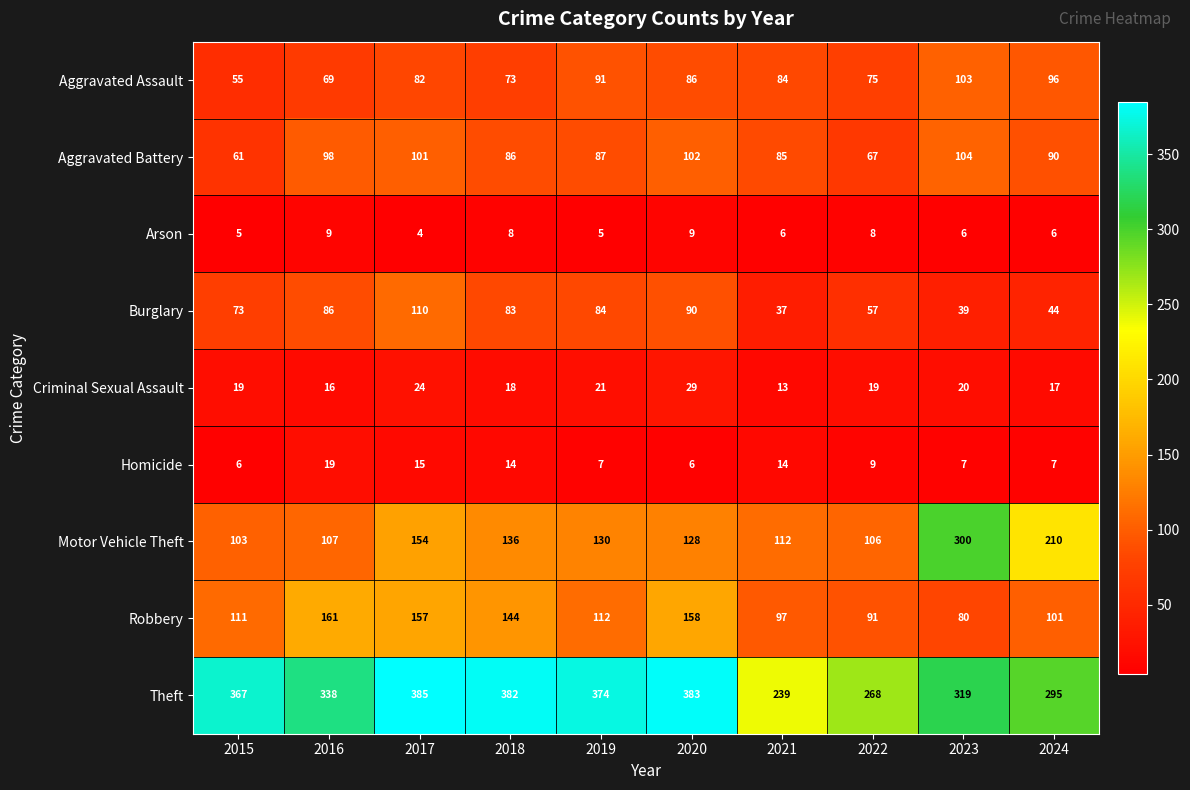

What is the minimum value shown in the chart?

4